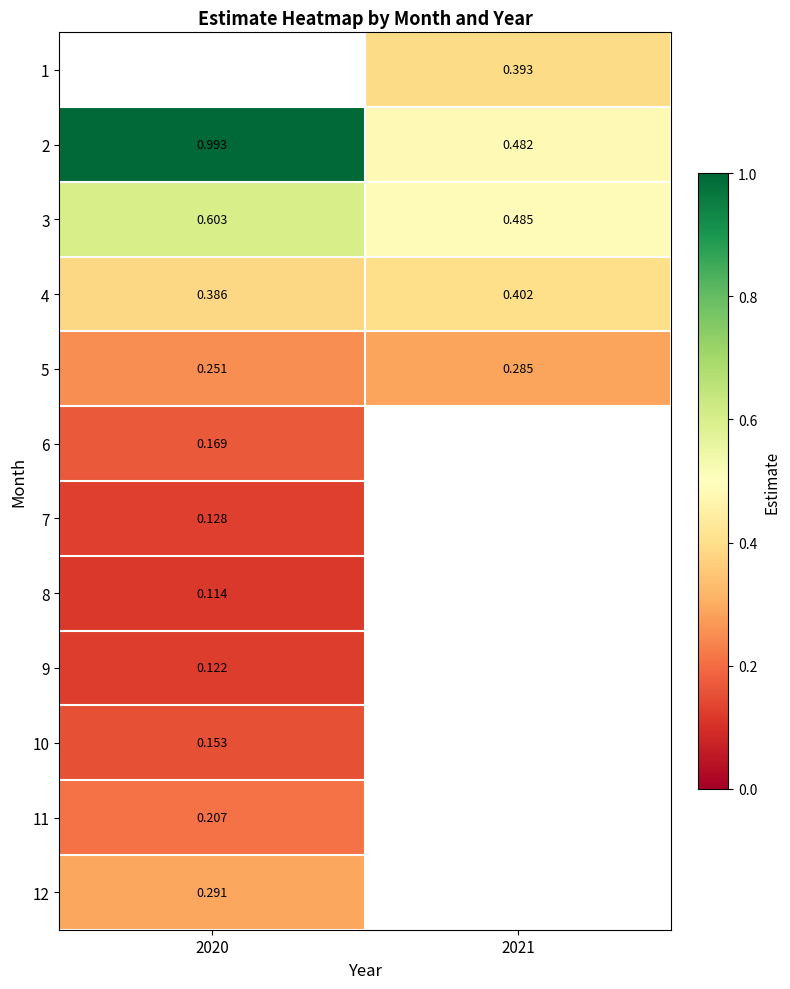

True or false: 11 has a value of 0.3 at 2020.

False